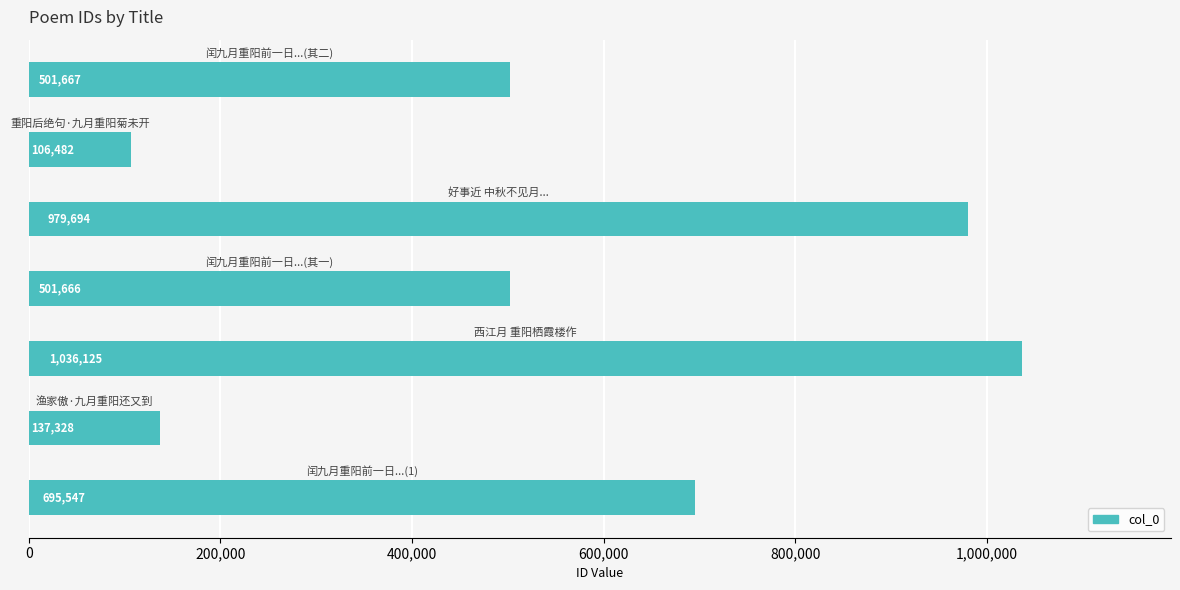

What is the sum of all values?

3958509